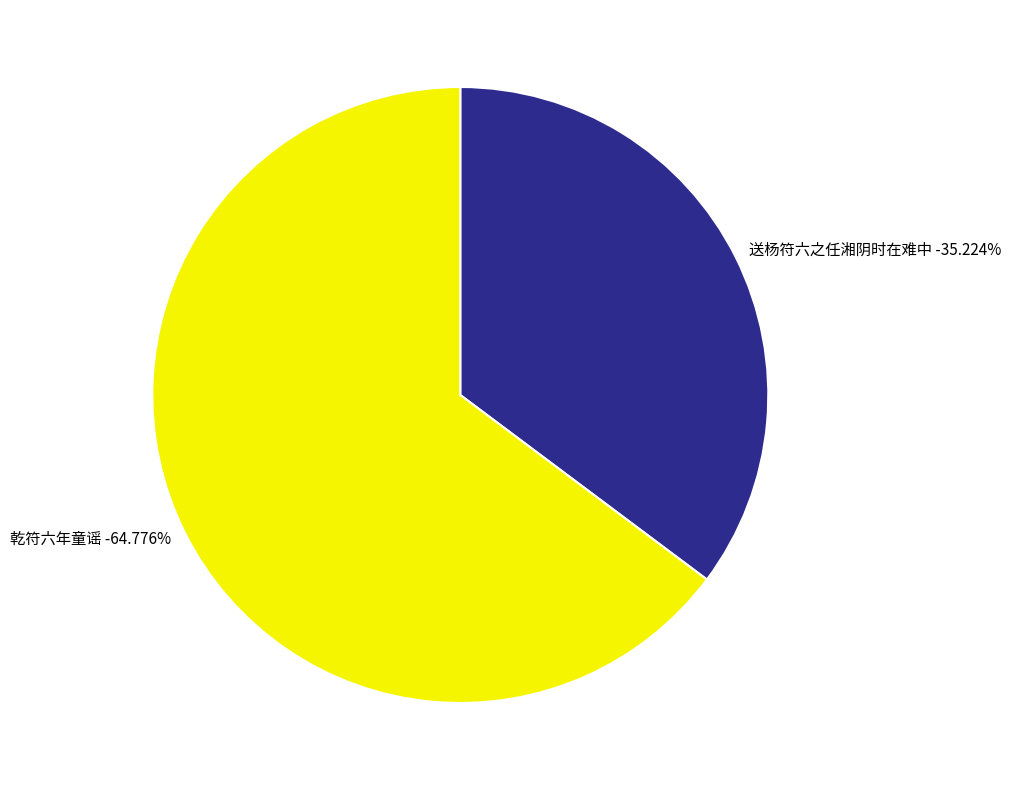

Combined, what portion of the pie is 乾符六年童谣 and 送杨符六之任湘阴时在难中?

100.0%